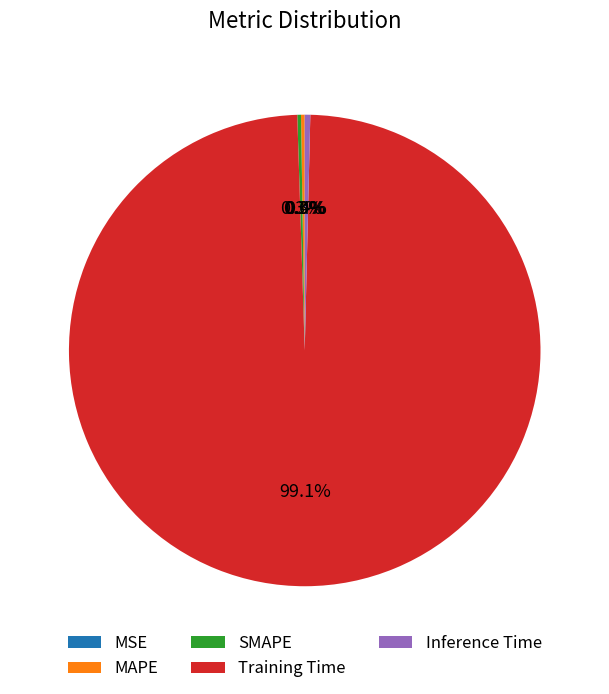

Is the sum of Training Time and Inference Time greater than half?

Yes